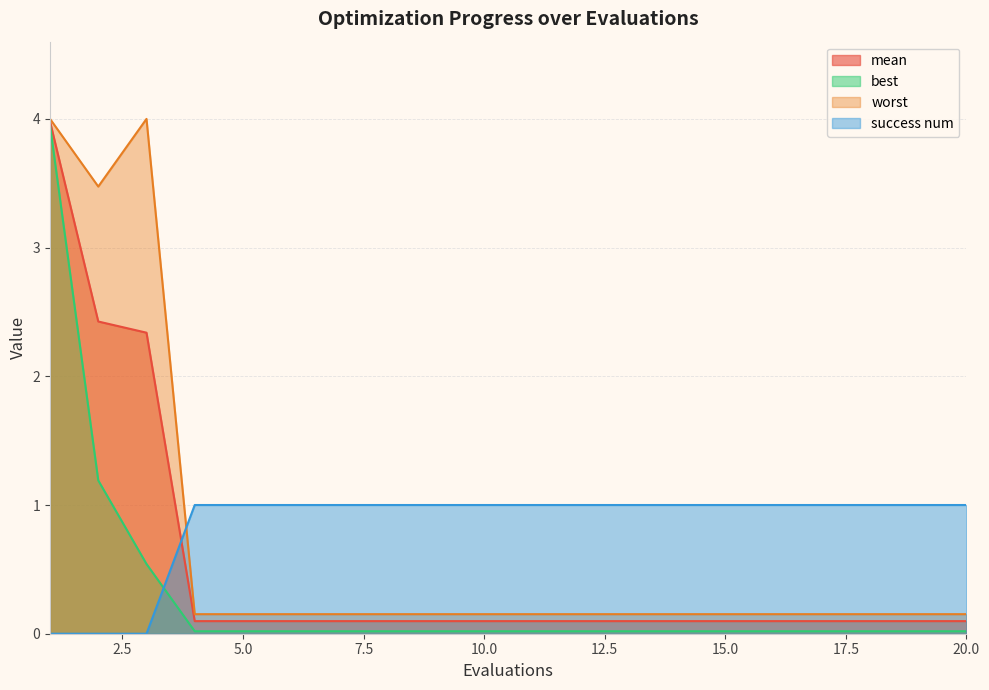

True or false: success num has more than 0 interior local peaks.

False